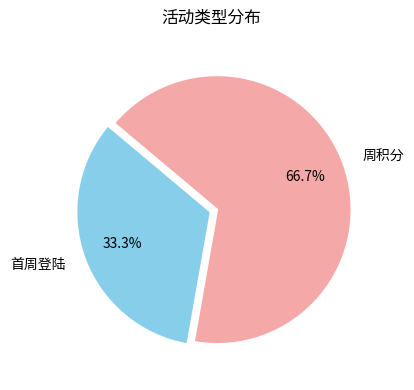

Does 首周登陆 account for over 50% of the chart?

No